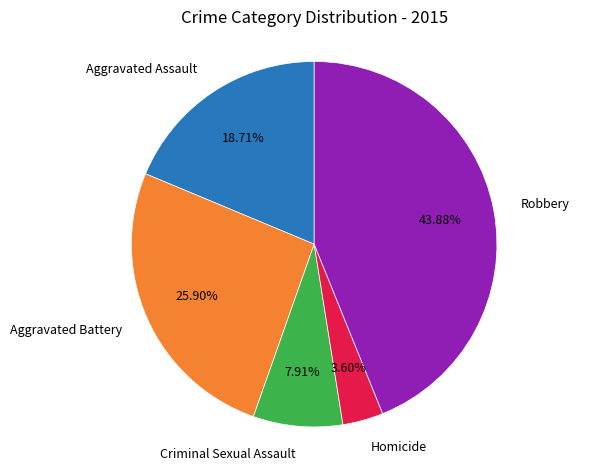

Does any single category account for the majority?

No